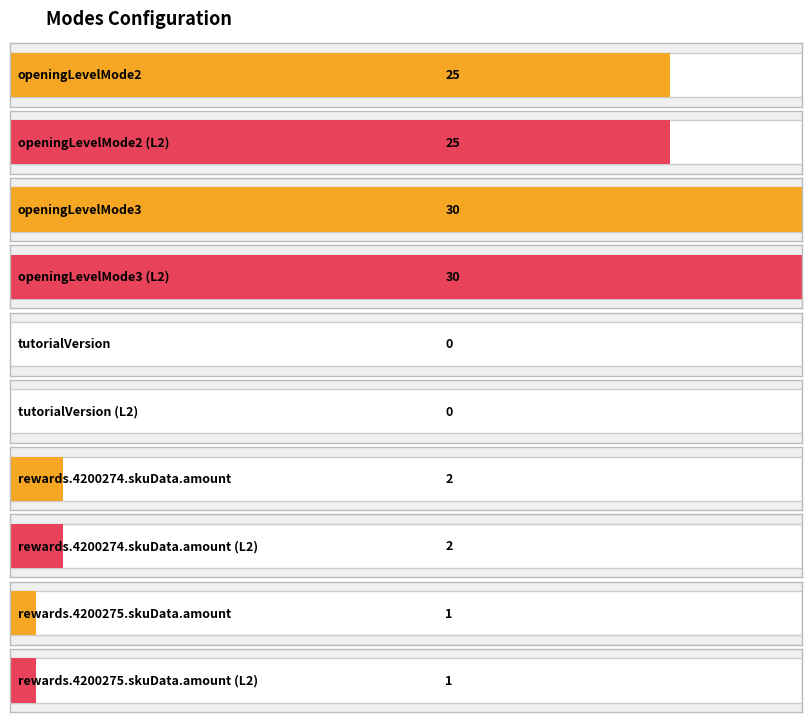

What is the approximate value of level_2 at openingLevelMode3, to the nearest 5?

30